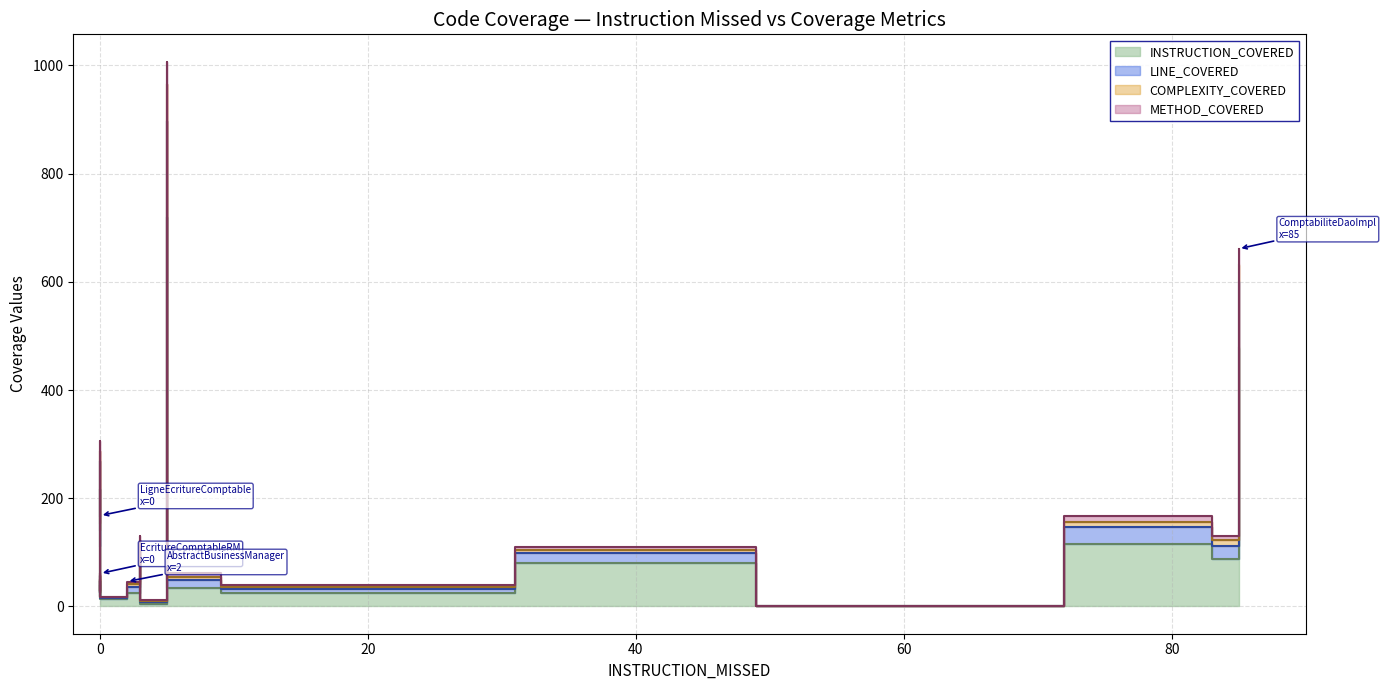

The INSTRUCTION_COVERED series shows 34 at SequenceEcritureComptableRM. True or false?

True